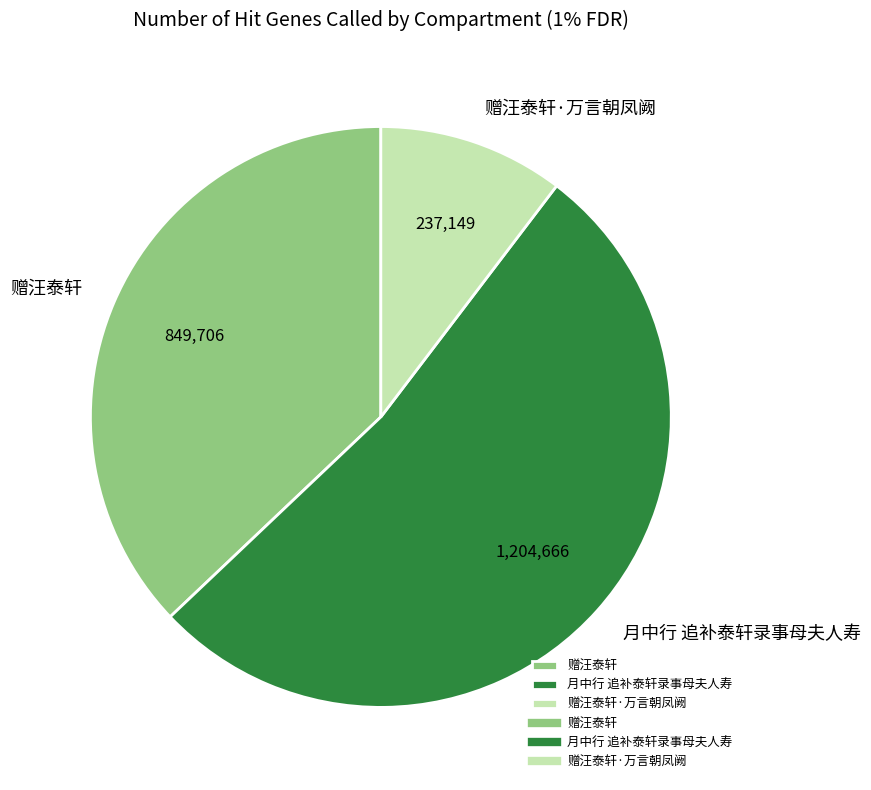

Which category has the smallest portion of the pie?

赠汪泰轩·万言朝凤阙